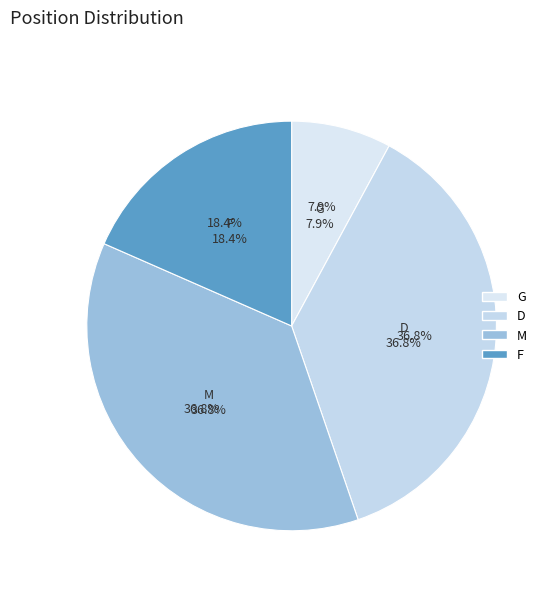

What percentage is the M slice, to the nearest percent?

37%